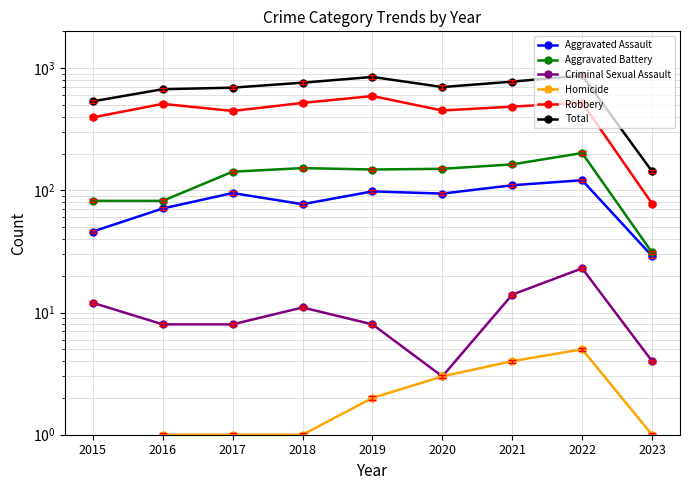

Reading right to left, transcribe all the data shown in this chart.

Aggravated Assault: 29	121	110	94	98	77	95	71	46
Aggravated Battery: 31	202	163	150	148	152	142	82	82
Criminal Sexual Assault: 4	23	14	3	8	11	8	8	12
Homicide: 1	5	4	3	2	1	1	1	0
Robbery: 78	521	484	450	591	519	446	510	395
Total: 143	872	775	700	847	760	692	672	535